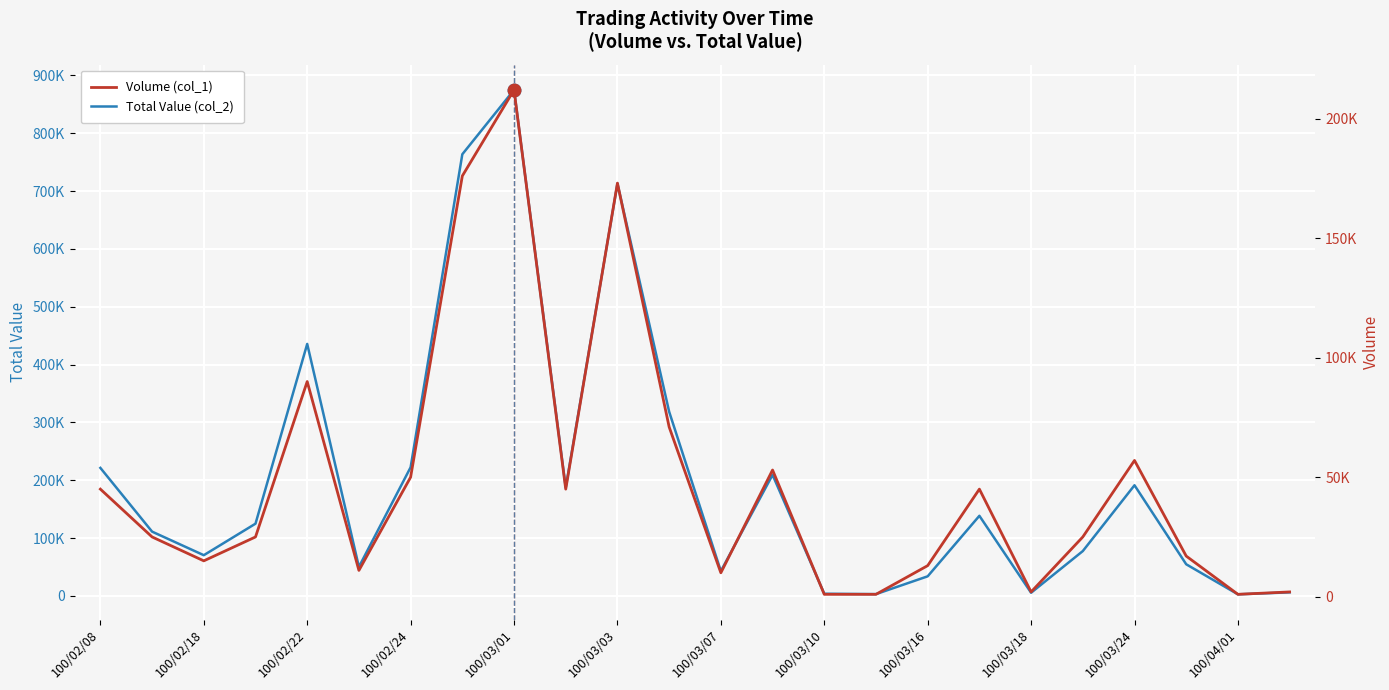

List the series in order of their peak value, highest first.

Total Value (col_2), Volume (col_1)